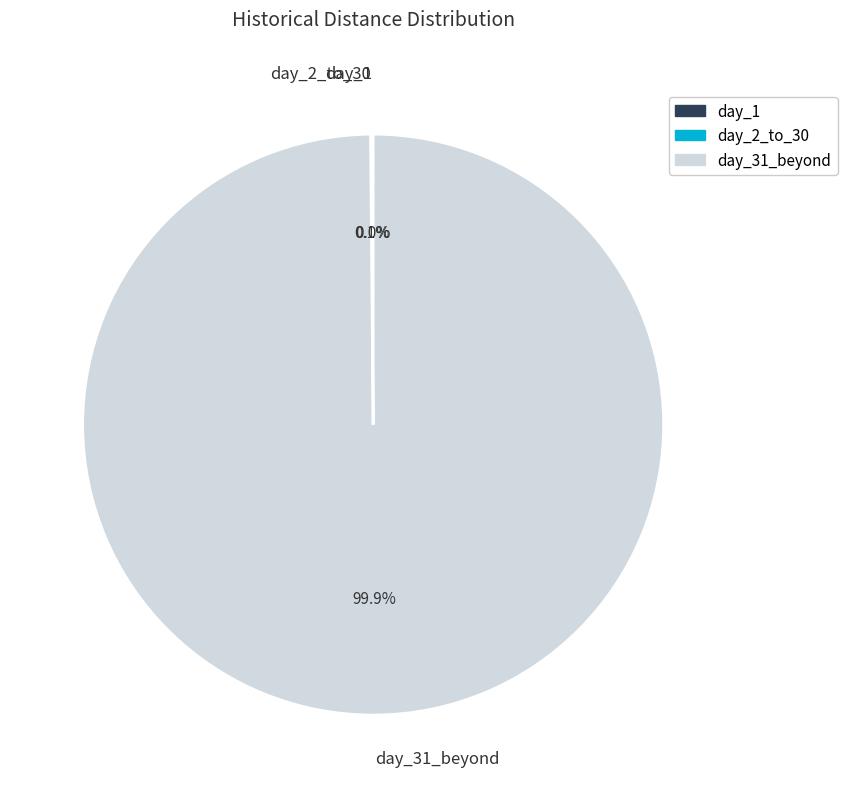

How much of the chart is everything except day_31_beyond?

0.1%